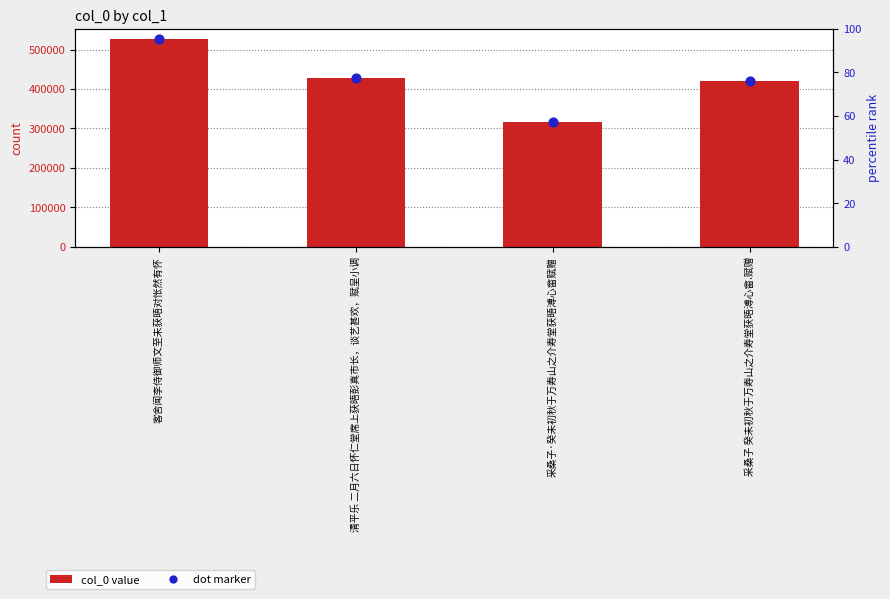

Approximately how many times larger is the value at 客舍闻李侍御师文至未获晤对怅然有怀 compared to 清平乐 二月六日怀仁堂席上获晤彭真市长，谈艺甚欢，赋呈小调?

1.2